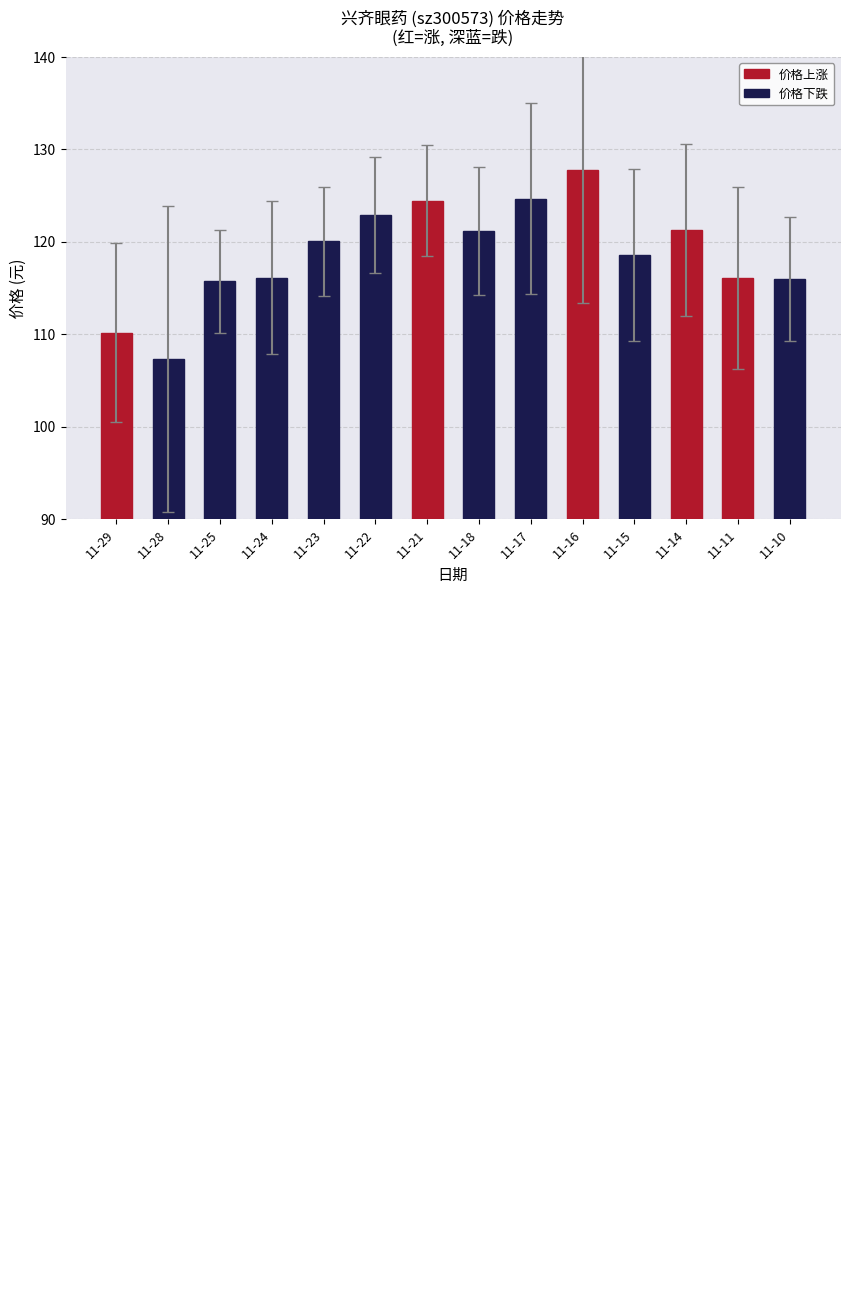

How many data points are above 120?

7